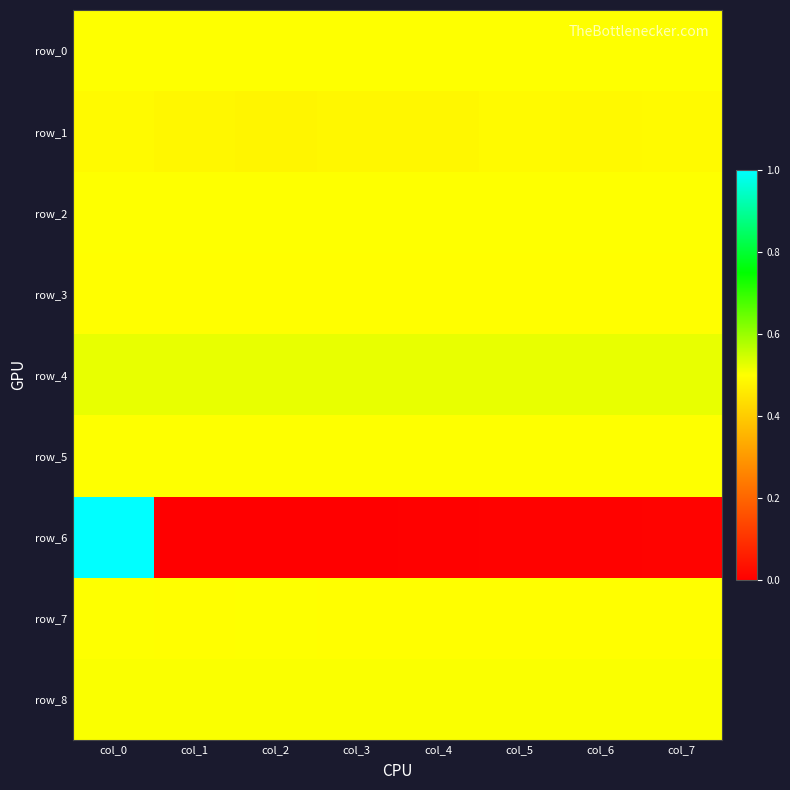

What is the minimum value for row_1?

0.5